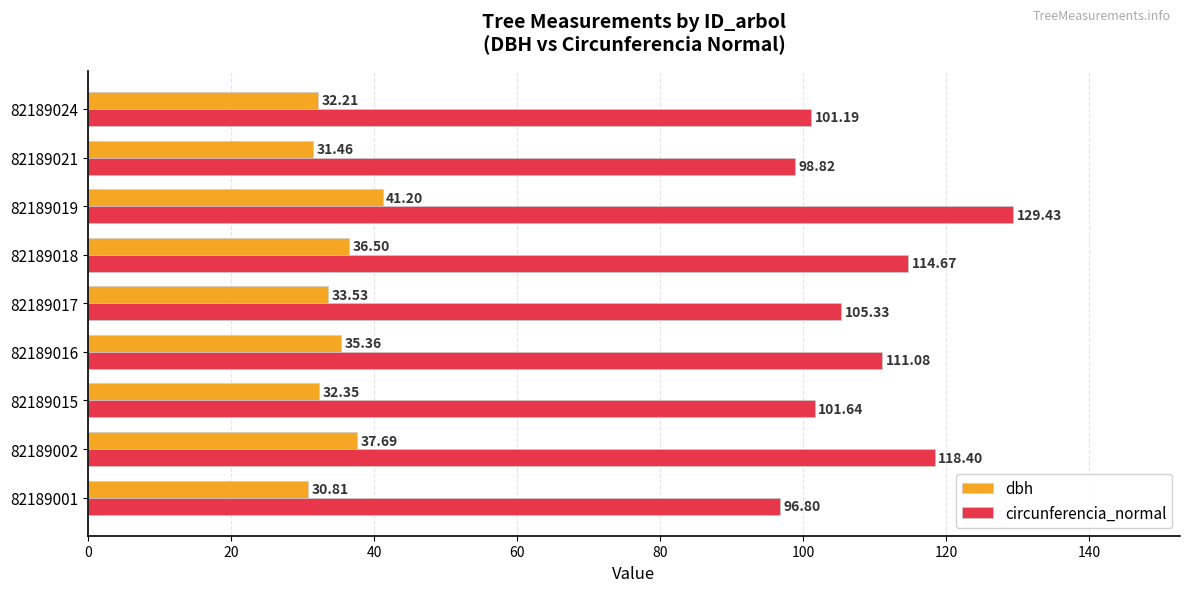

What is the difference between the circunferencia_normal values at 82189024 and 82189019?

28.2